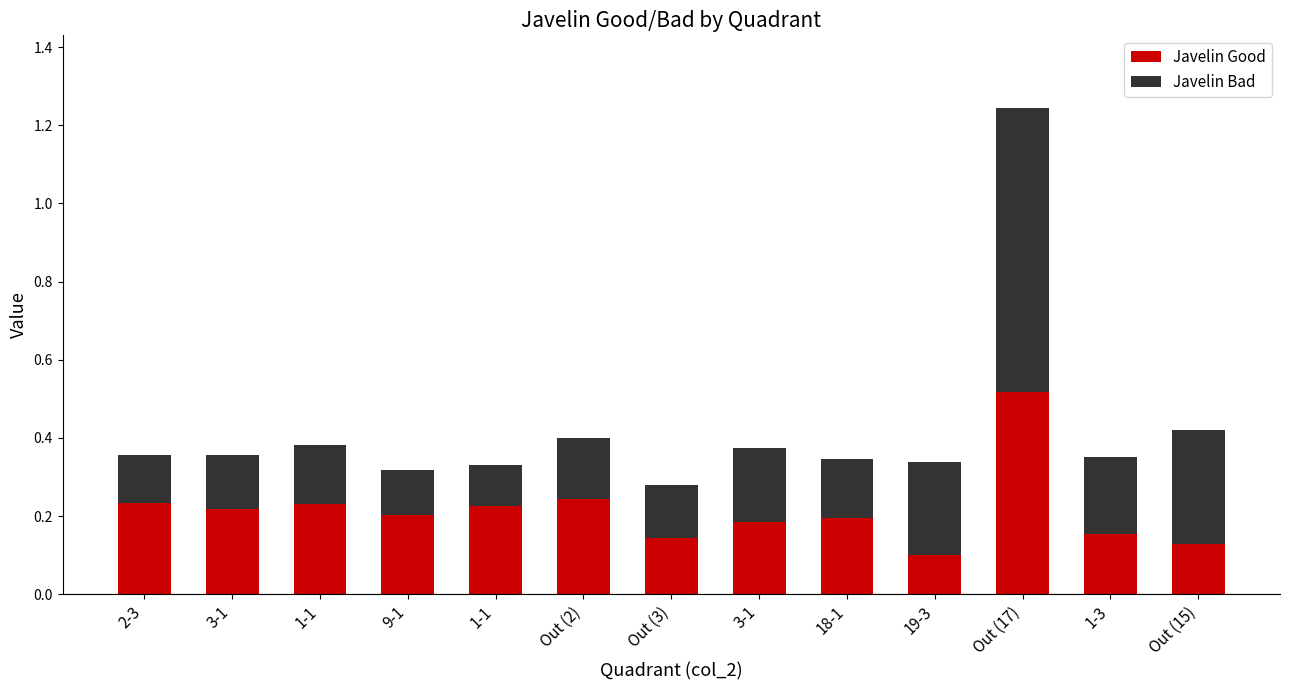

At which category is the sum across all series the highest?

Out (17)